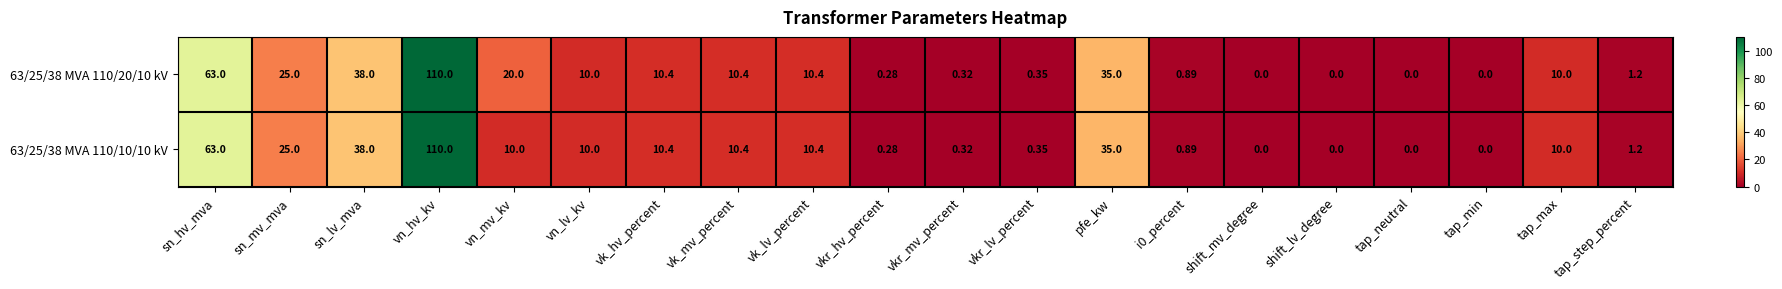

Which category has the highest value in the 63/25/38 MVA 110/10/10 kV series?

vn_hv_kv